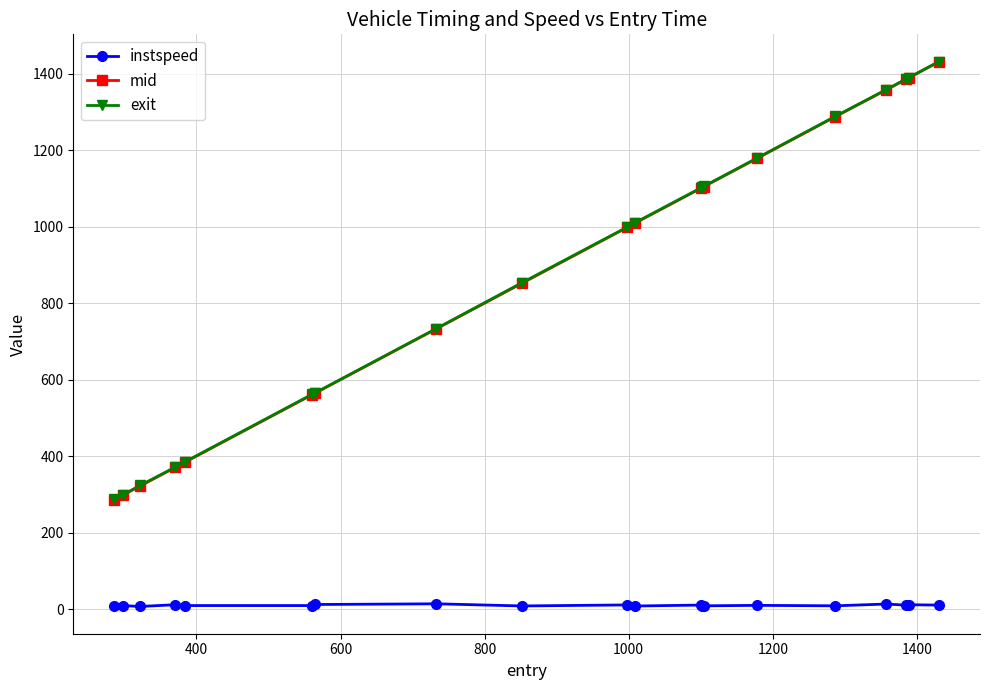

What is the lowest value of the exit series?

288.2